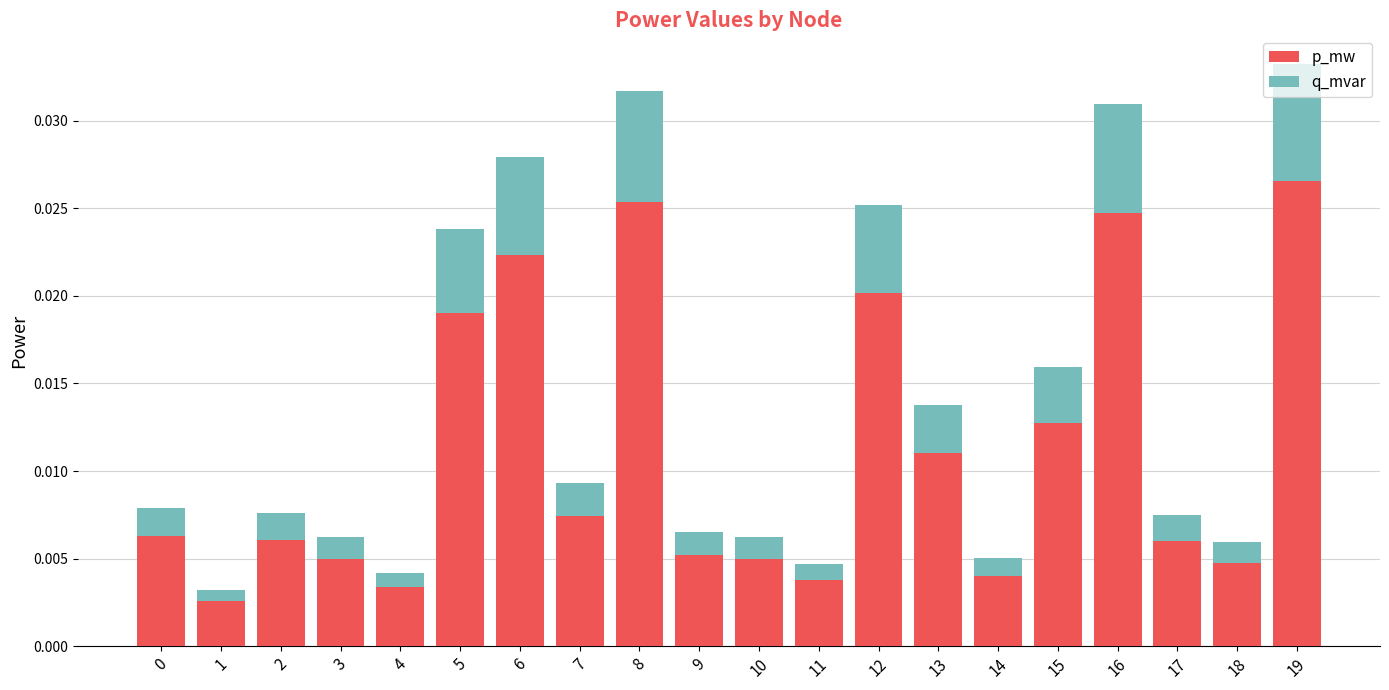

Which category has the highest value in the p_mw series?

19